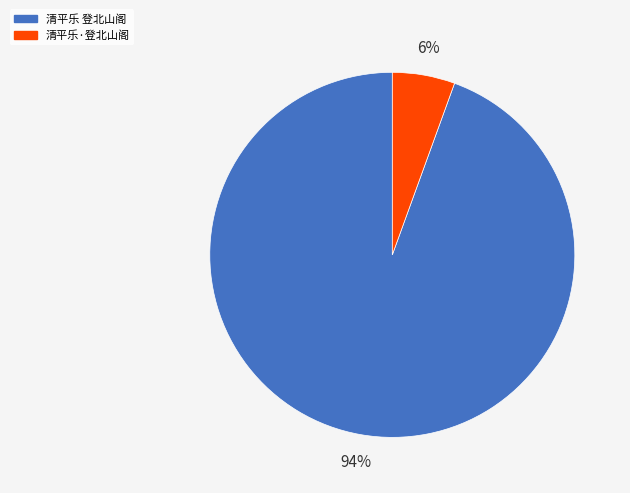

Do 清平乐 登北山阁 and 清平乐·登北山阁 together represent more than half of the pie?

Yes